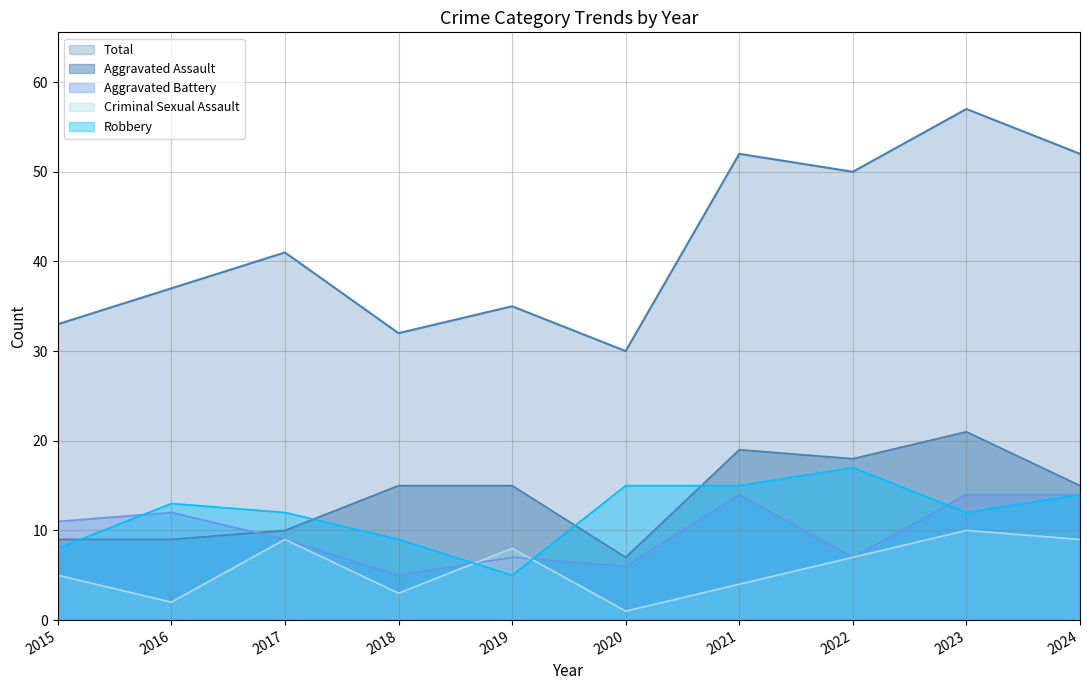

In Total, how many points are higher than both neighbors (excluding endpoints)?

4